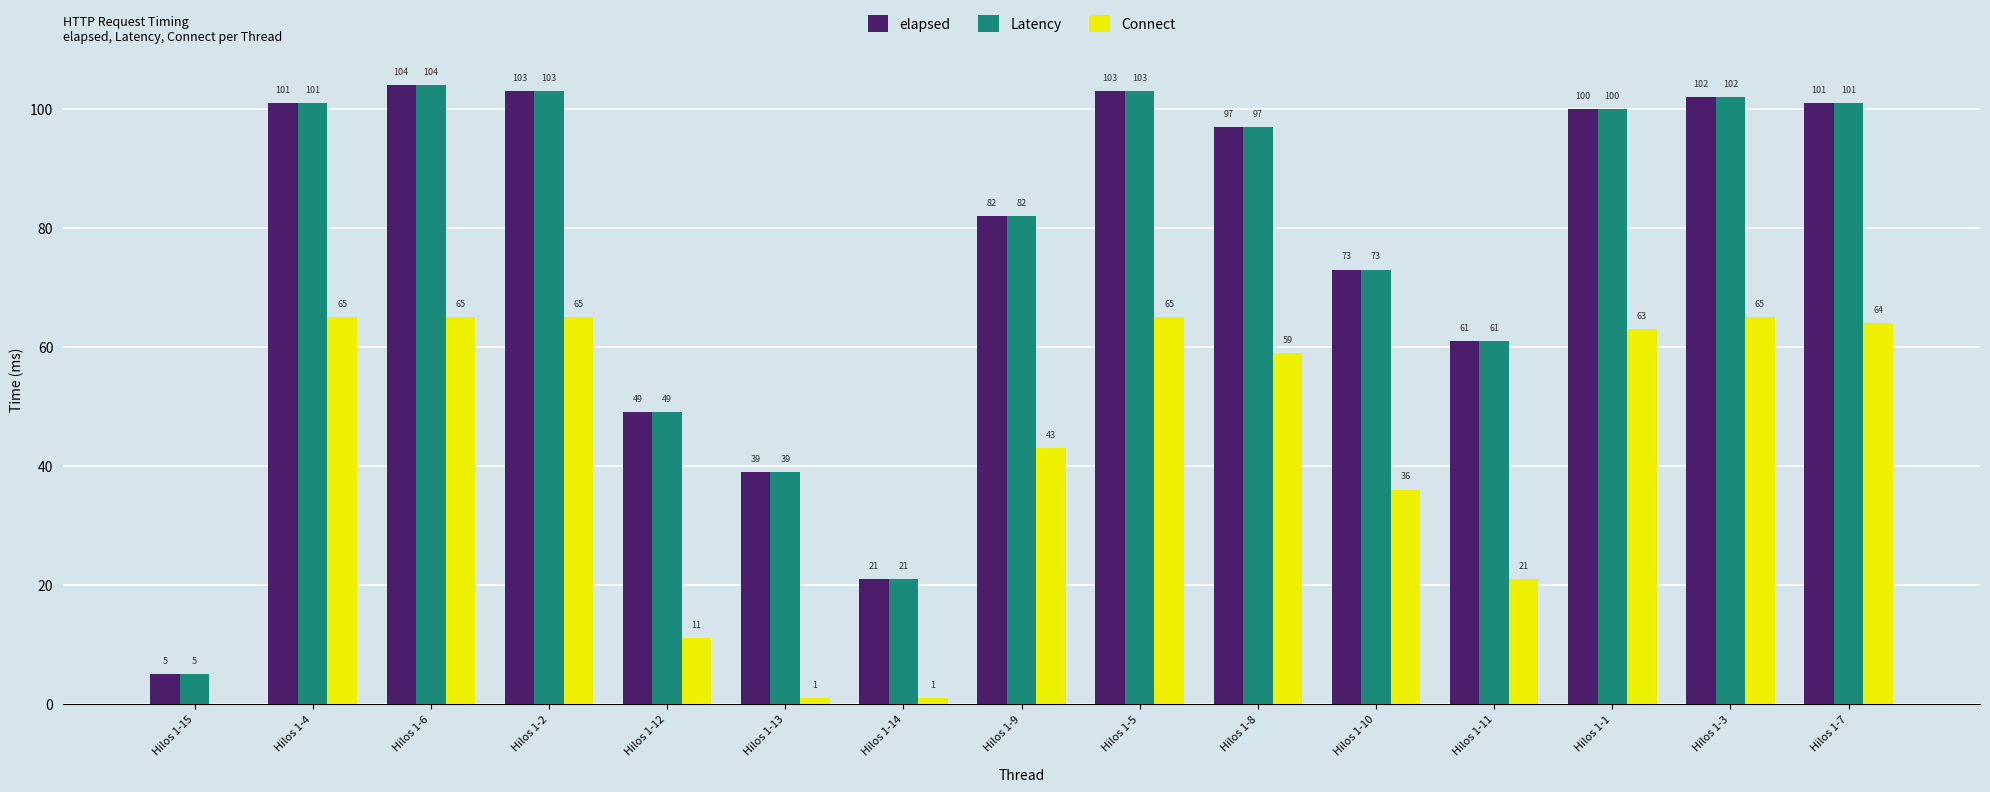

What is the total value across all series at Hilos 1-1?

263